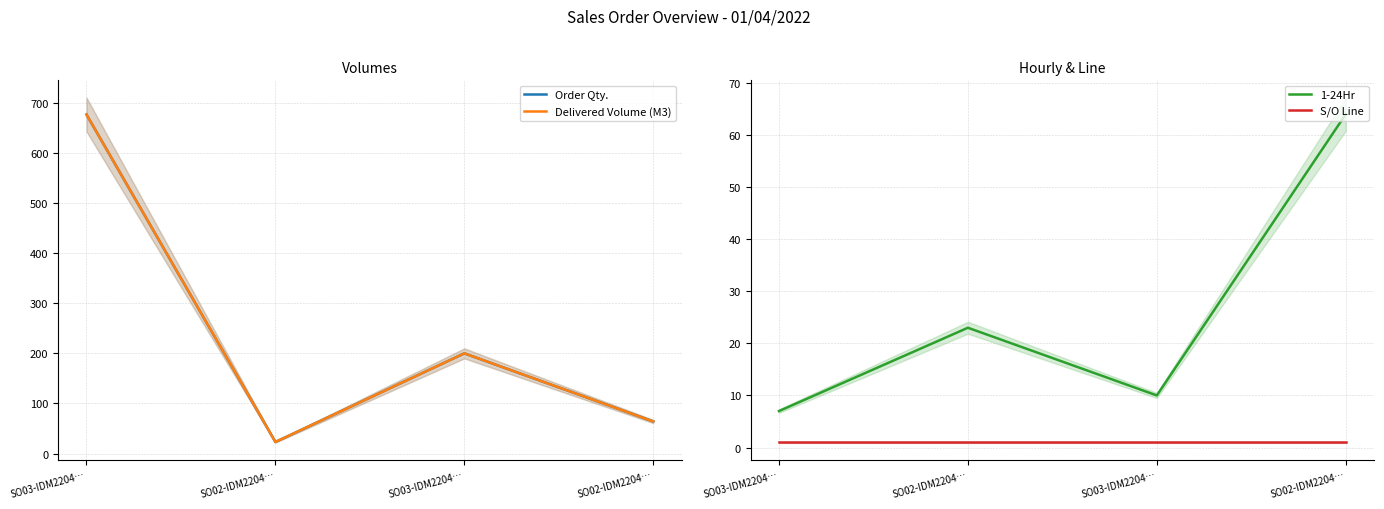

How many data points in Order Qty. are less than 200?

2